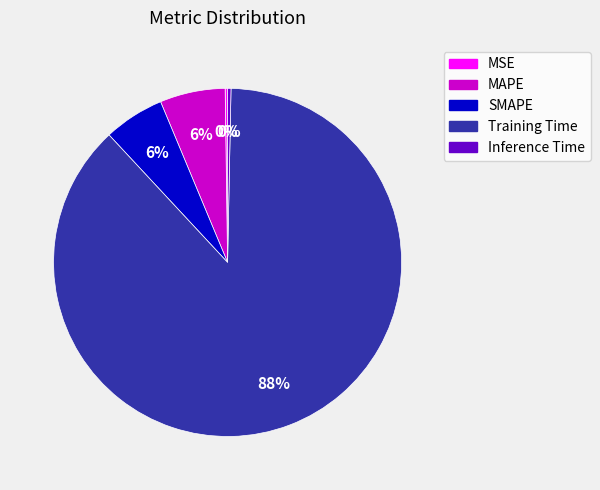

What is the largest slice in the pie chart?

Training Time